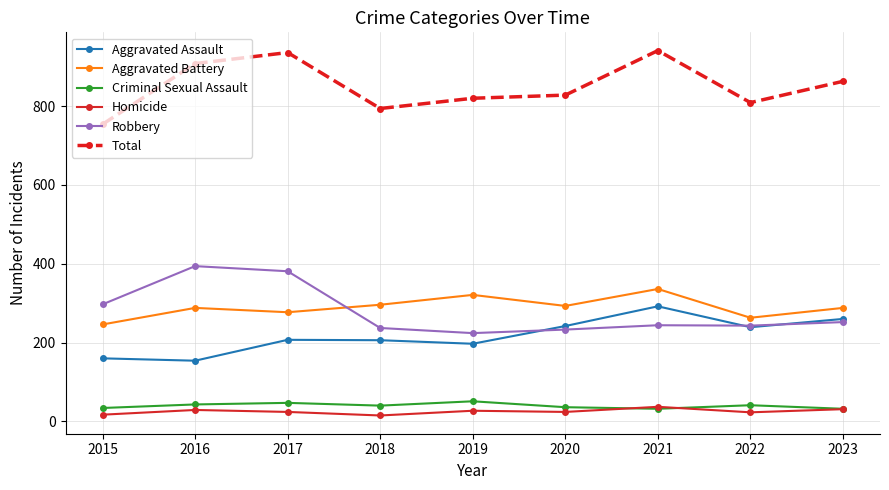

What is the difference between the Aggravated Battery values at 2020 and 2022?

30